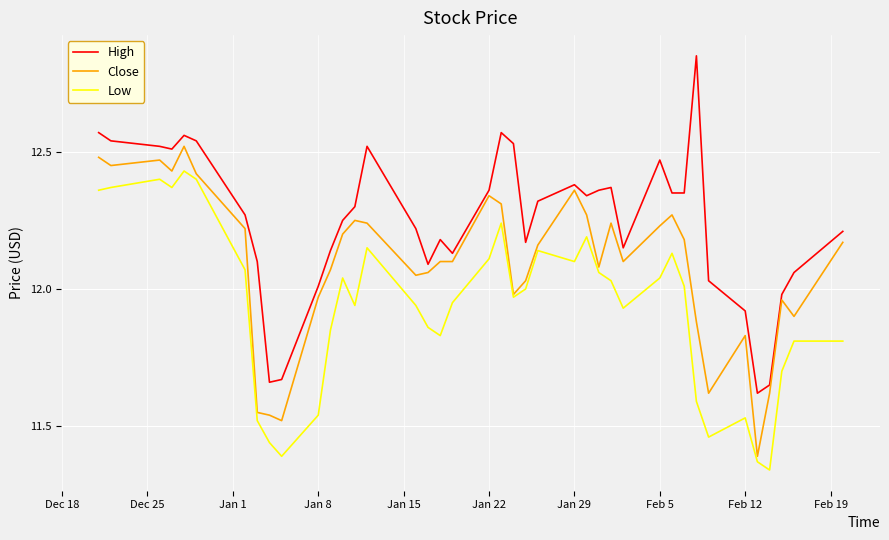

Which series has the largest total across all categories?

High